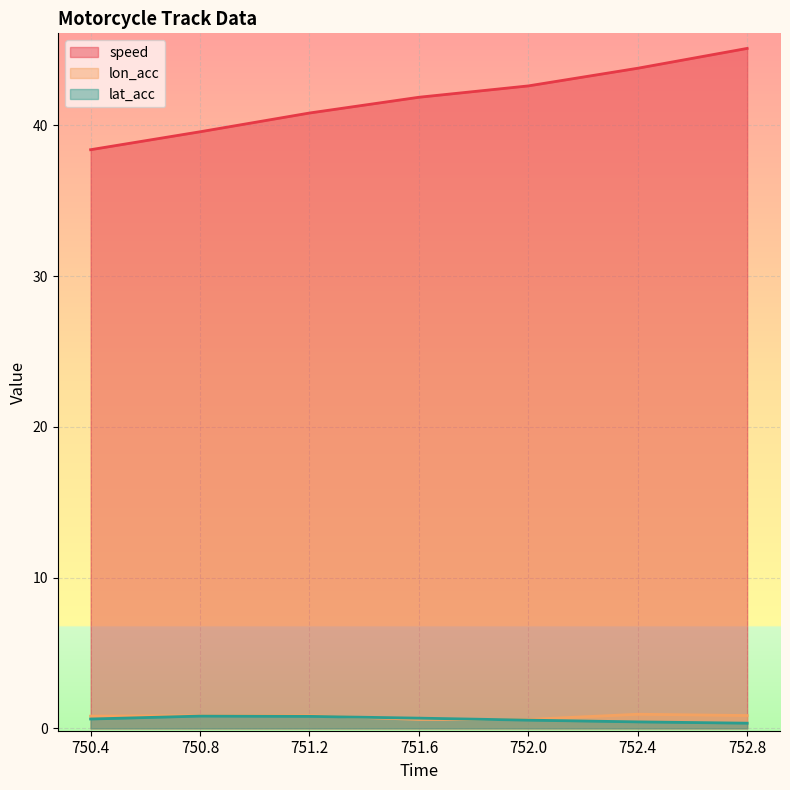

What position from the right is 751.2?

5